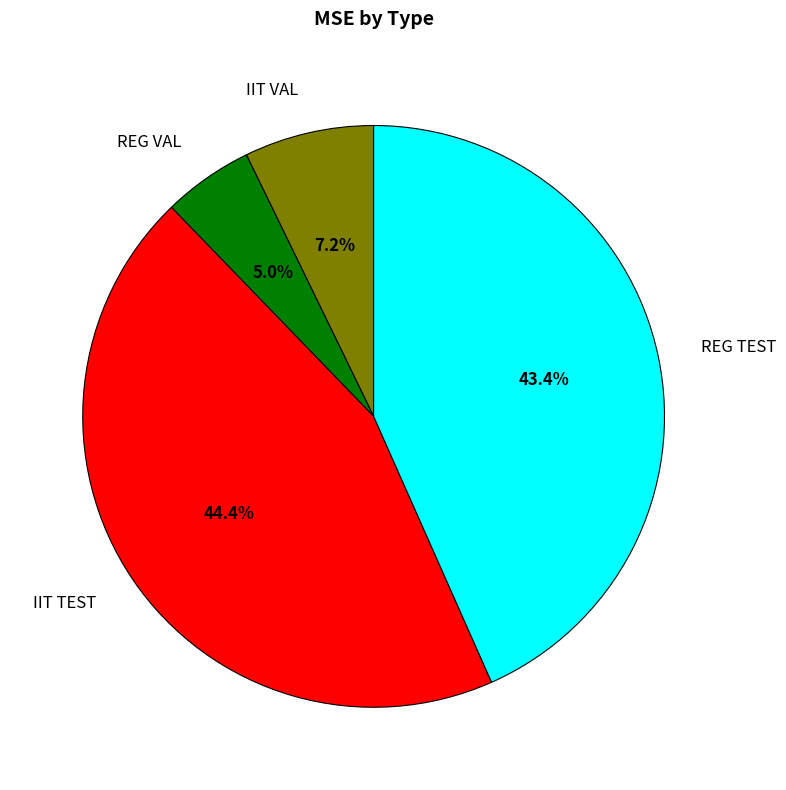

True or false: IIT TEST accounts for 44% of the total.

True